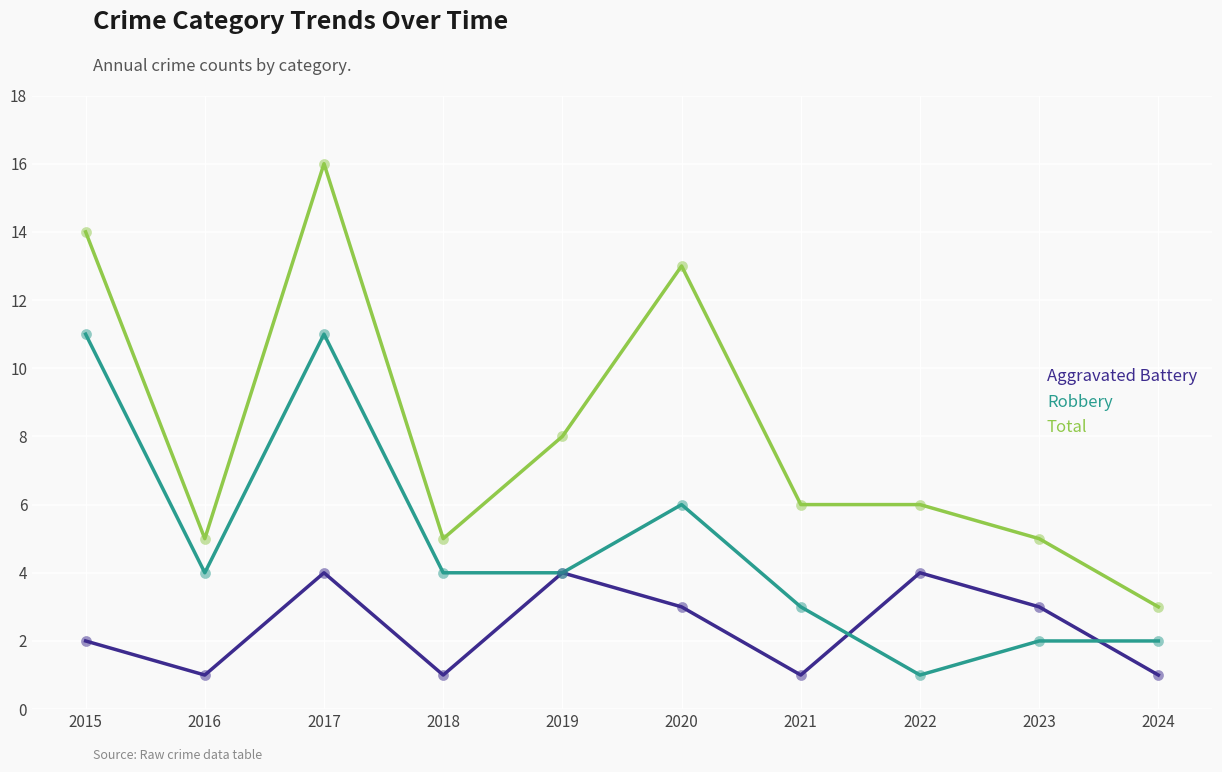

Between 2019 and 2020, which series saw the biggest shift?

Total